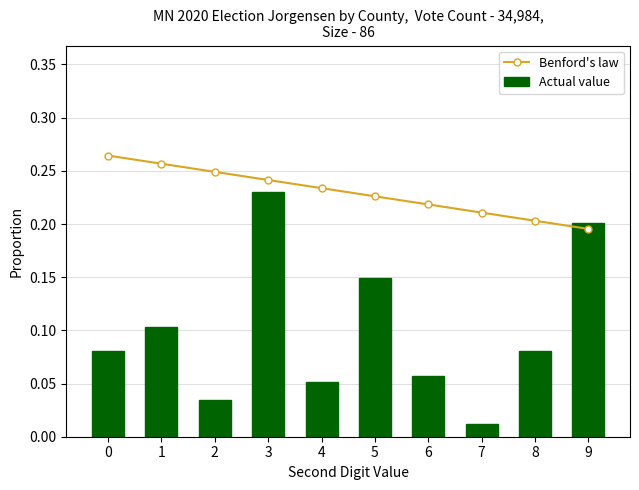

The value of Benford's law at 0 is 0.3. True or false?

True